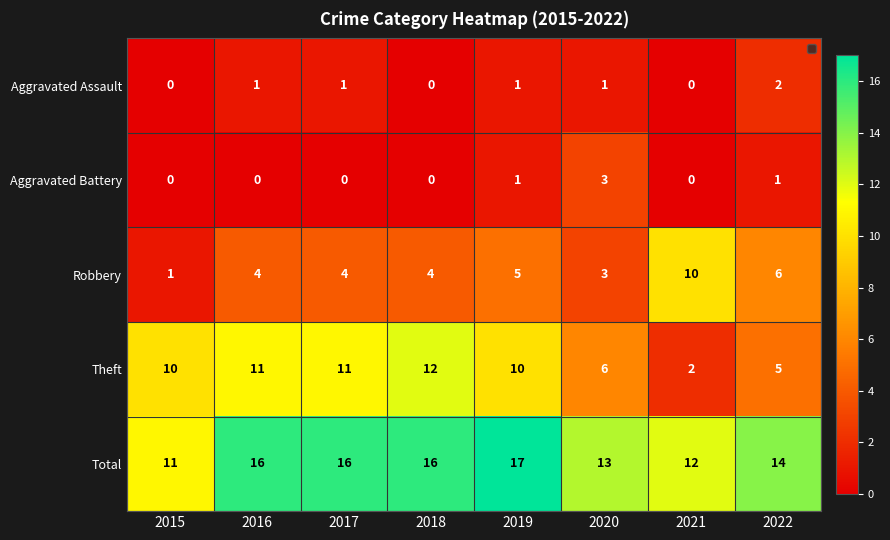

True or false: Total has a value of 20 at 2015.

False